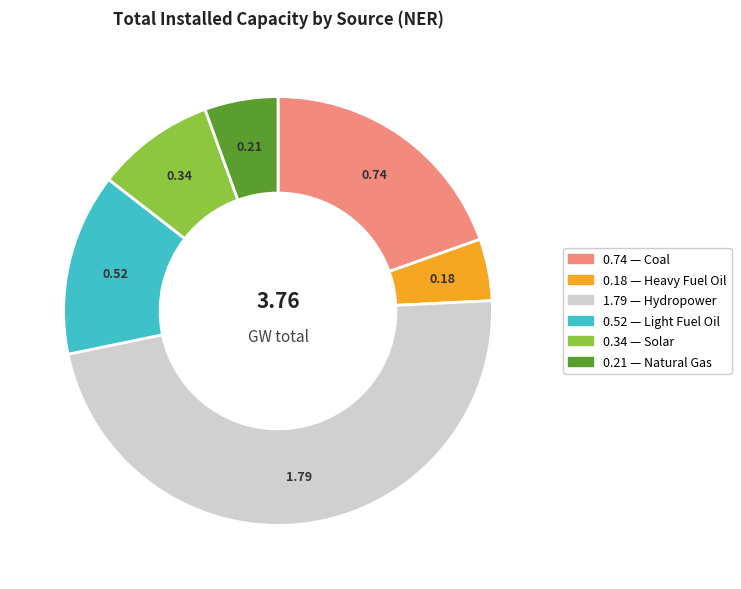

Does any single category account for the majority?

No